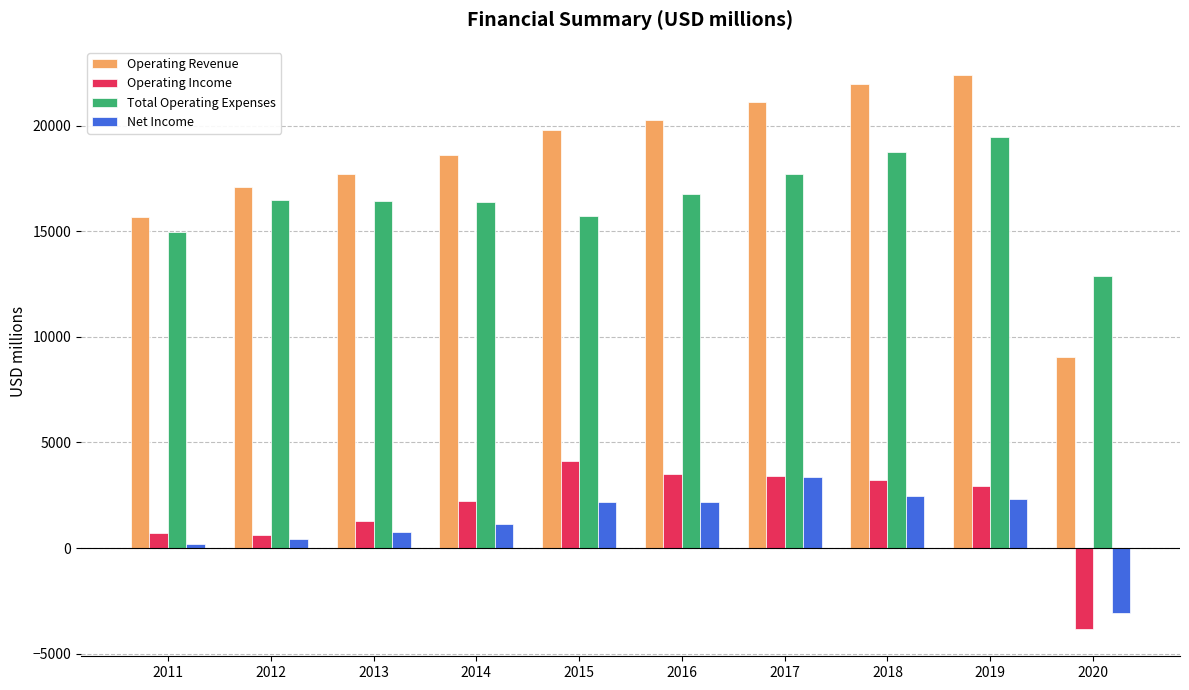

Is it true that Total Operating Expenses equals 15704 at 2015?

True